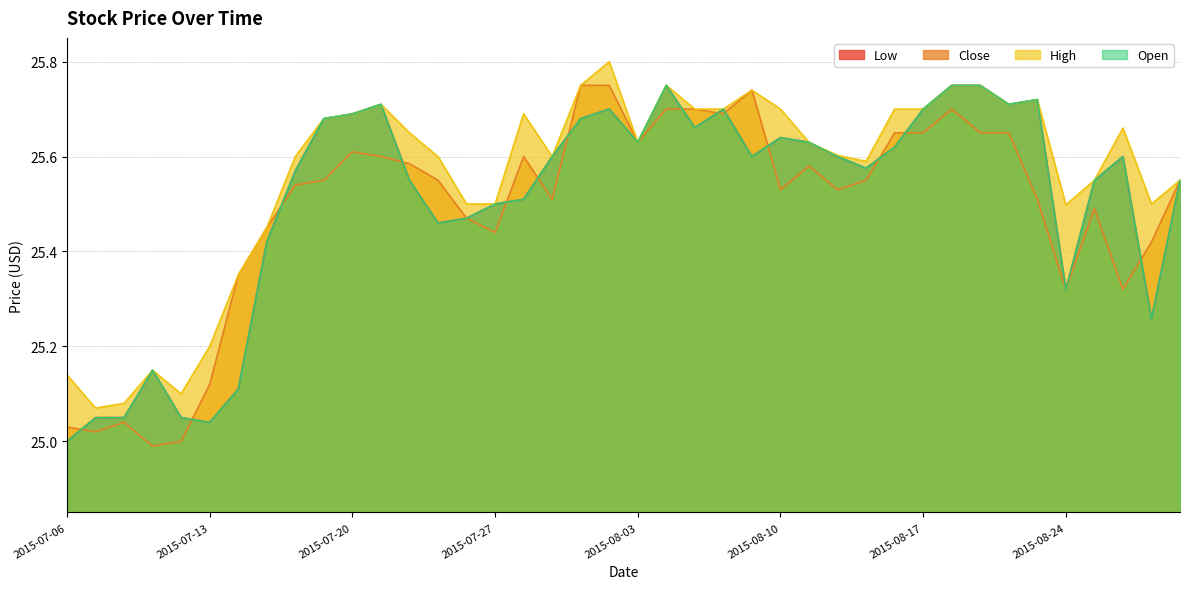

At which category does the chart reach its peak across all series?

2015-07-31